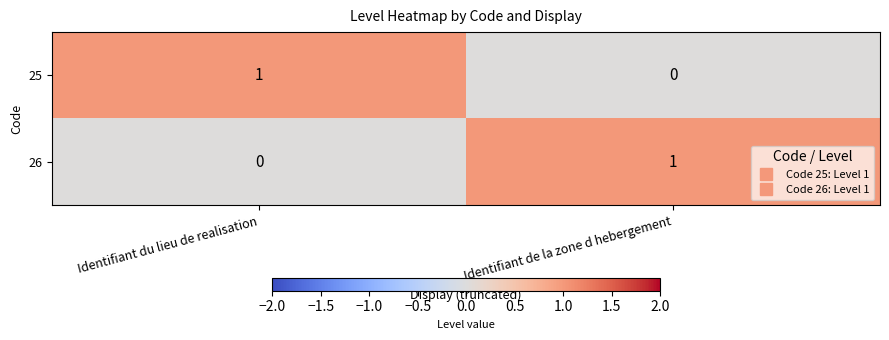

At which label does 25 reach its peak?

Identifiant du lieu de realisation